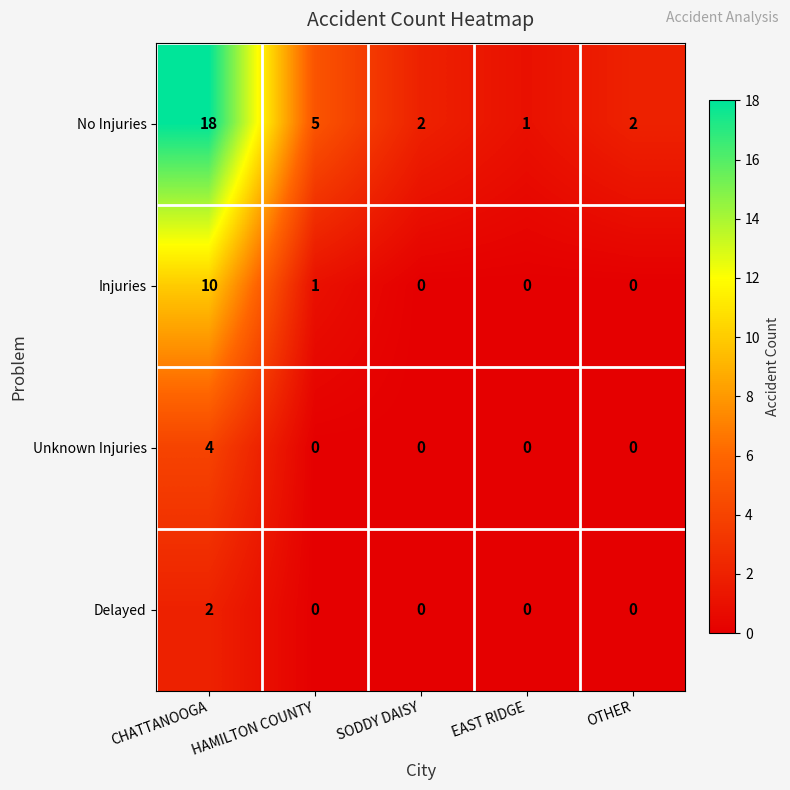

How many categories are shown in the chart?

5